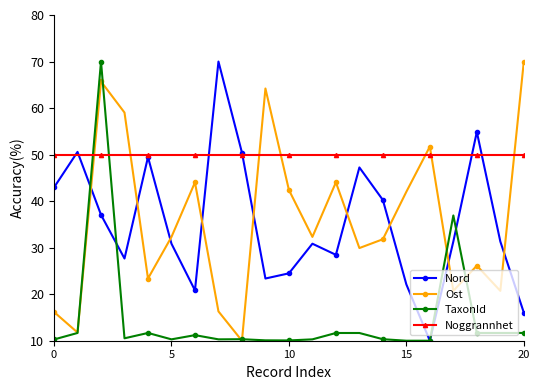

True or false: Nord has more than 1 points higher than both neighbors.

True